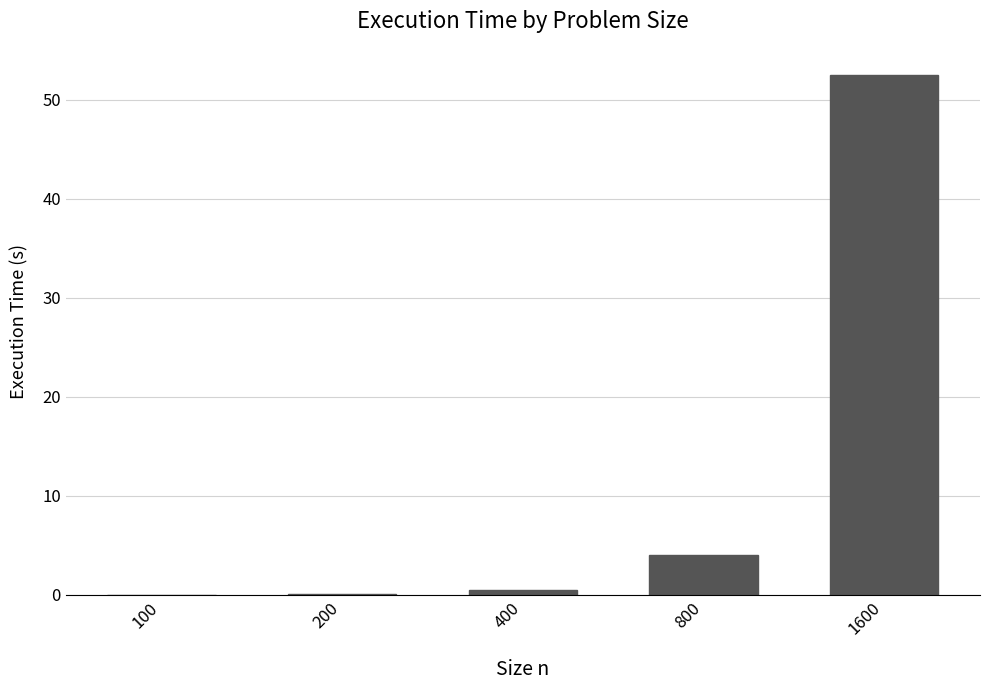

True or false: the data shows 26.5 at 1600.

False